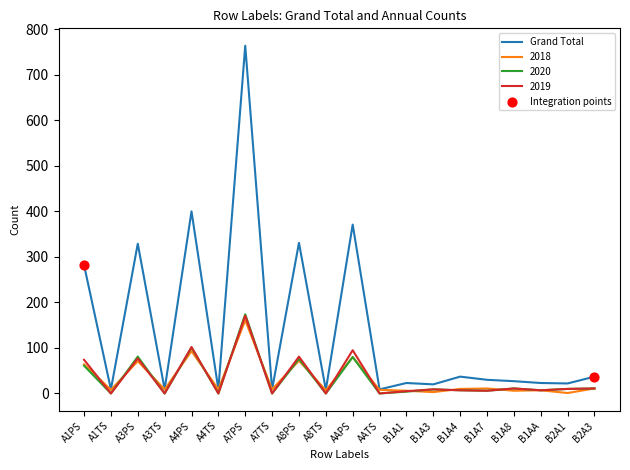

Which series has the widest spread of values?

Grand Total